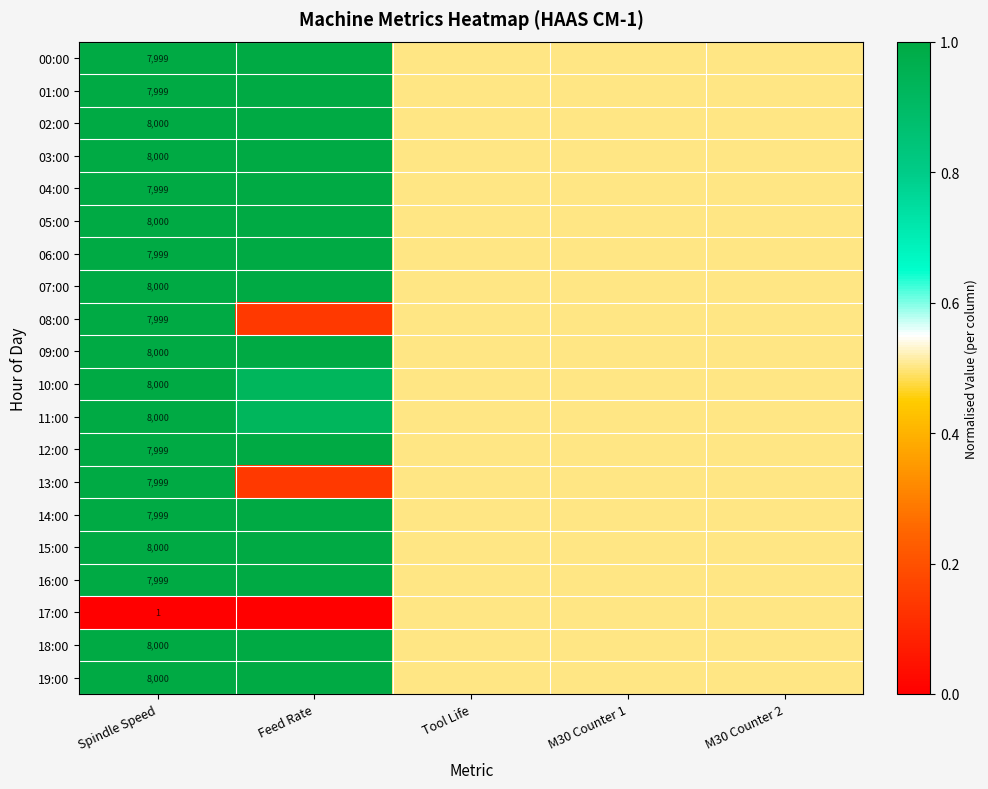

List the series in order of their peak value, highest first.

00:00, 01:00, 02:00, 03:00, 04:00, 05:00, 06:00, 07:00, 09:00, 12:00, 14:00, 15:00, 16:00, 18:00, 19:00, 10:00, 11:00, 08:00, 13:00, 17:00